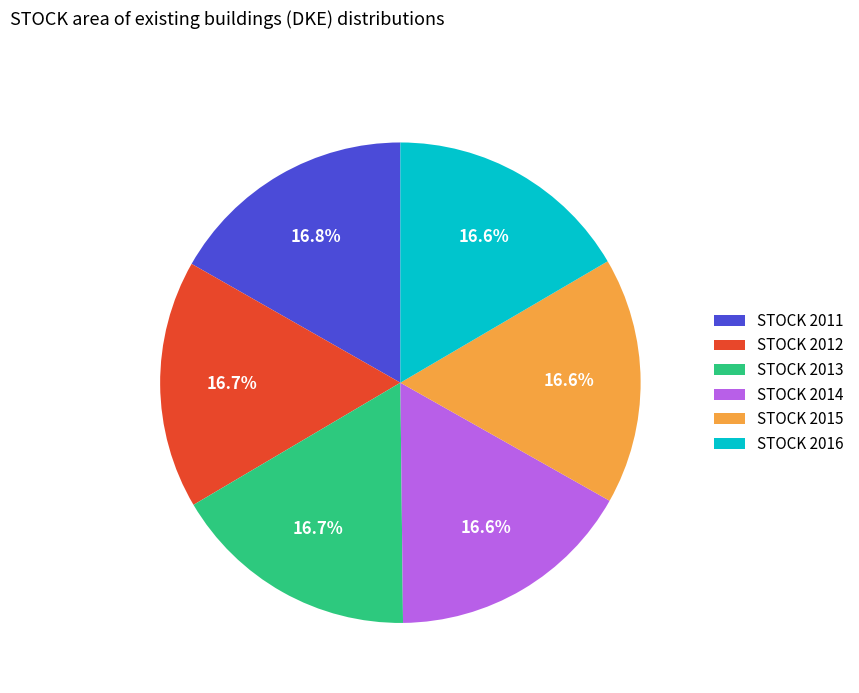

Does any single category account for the majority?

No